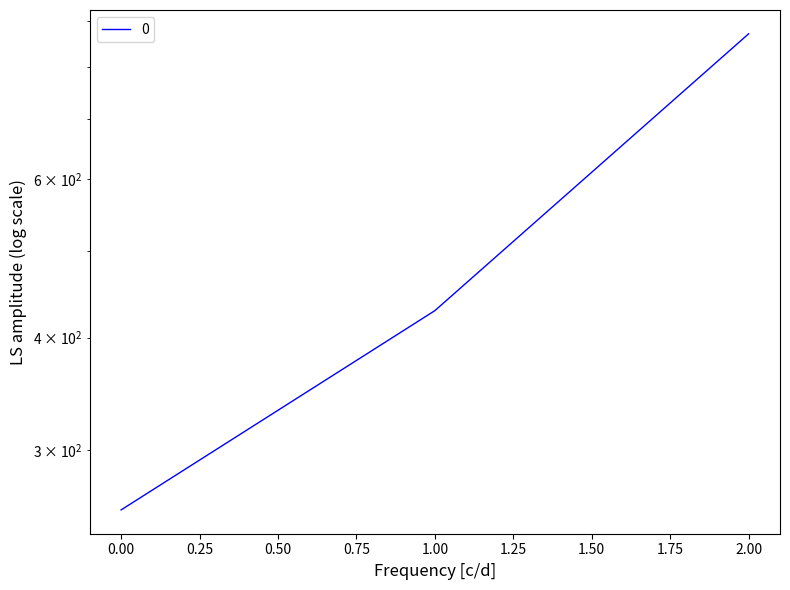

What is the difference between the values at 0 and 2?

614.3